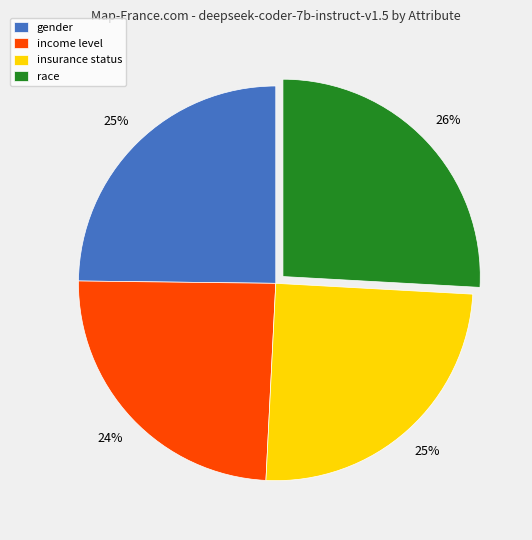

To the nearest percent, what is the difference between the insurance status and income level slice percentages?

1%